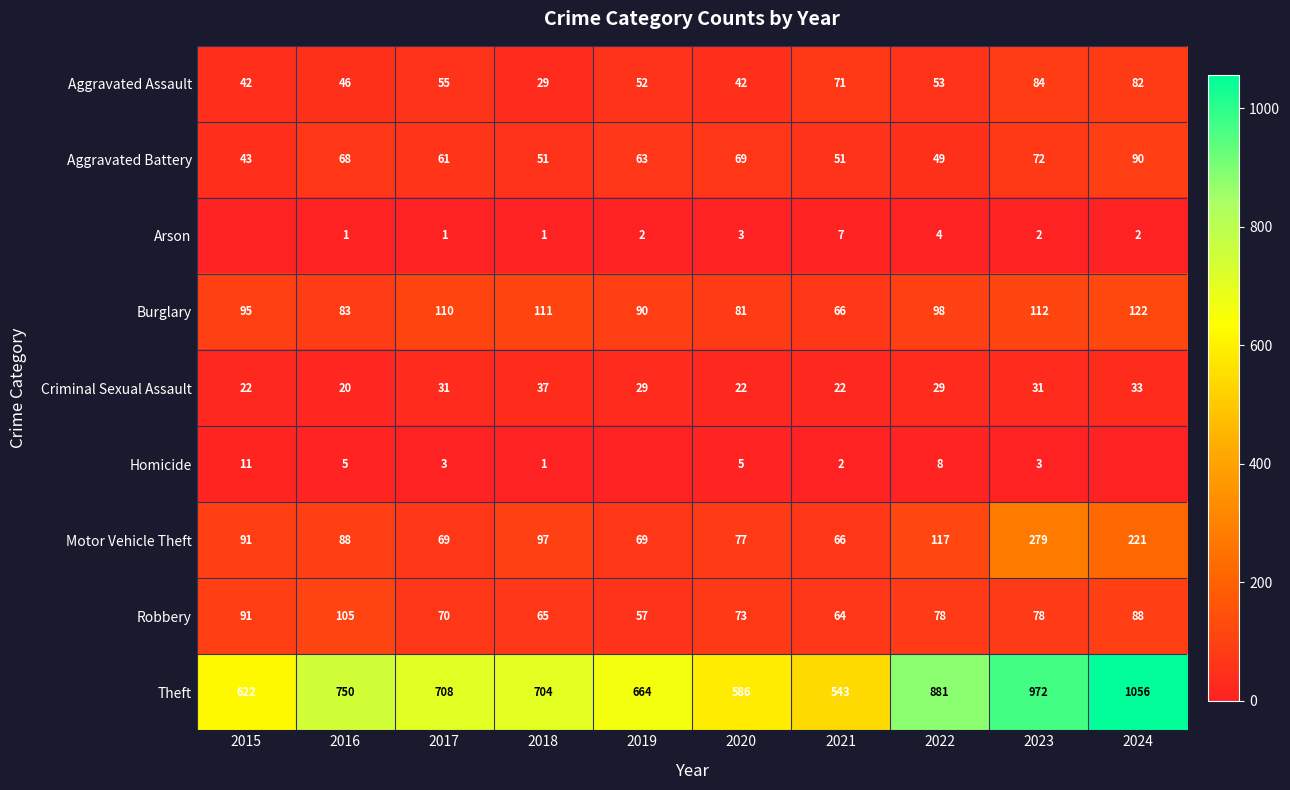

What is the total value across all series at 2017?

1108